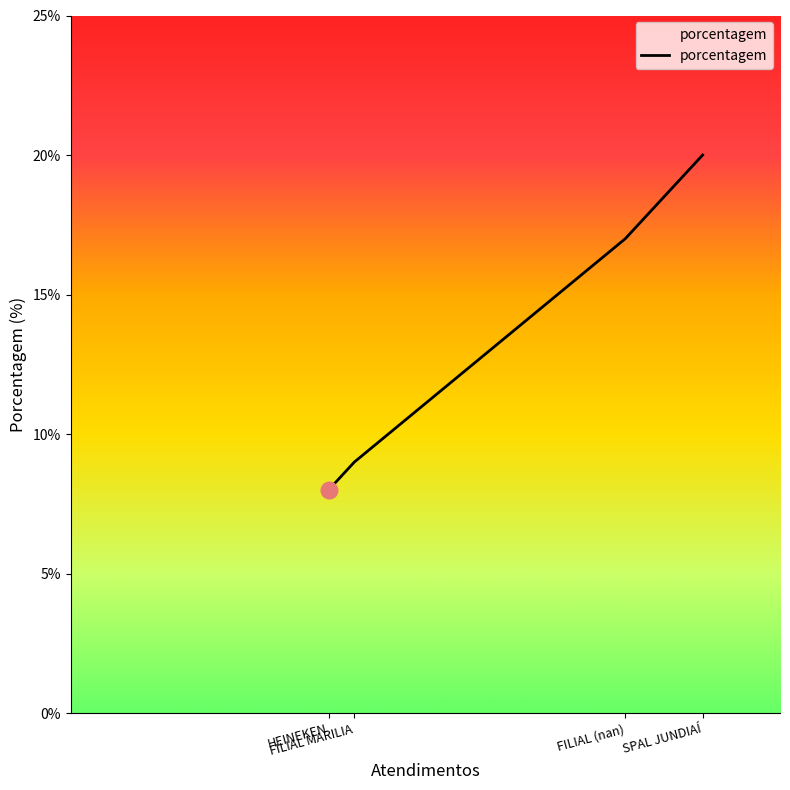

What is the maximum value shown in the chart?

20